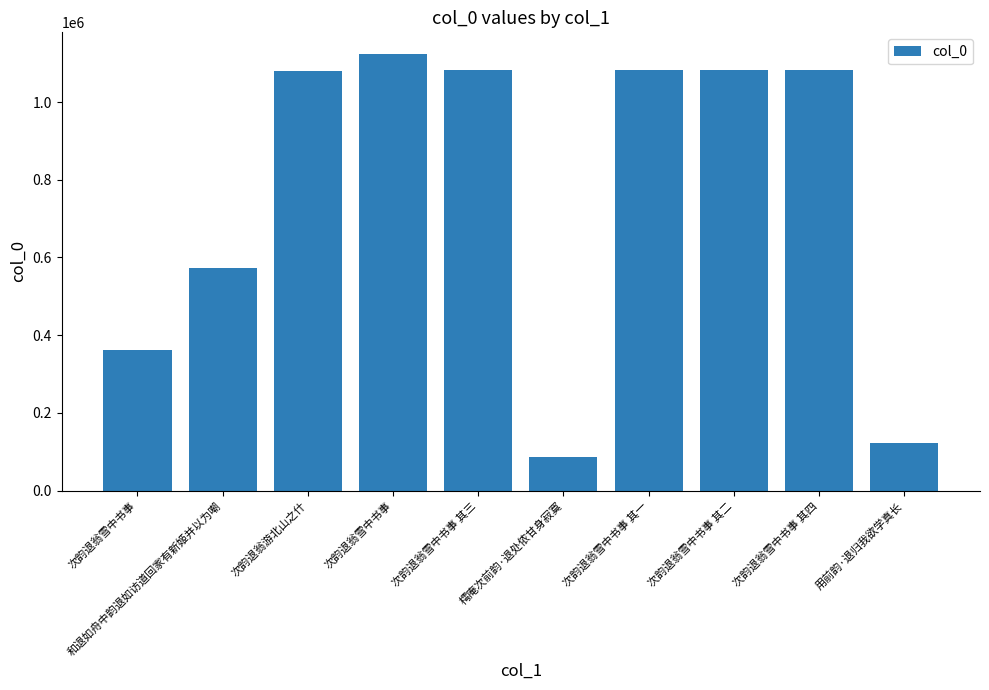

What is the greatest value displayed?

1123577